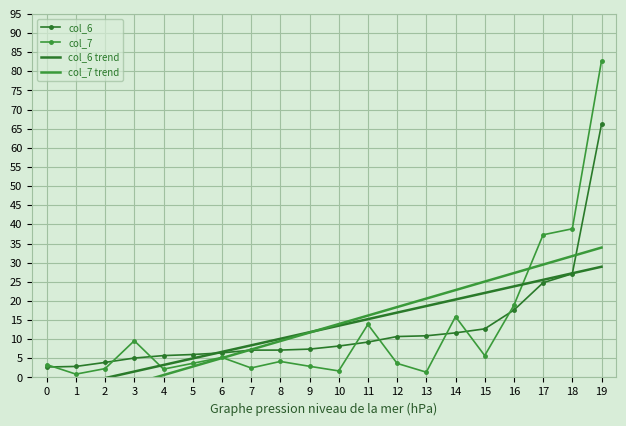

Count the number of categories in the chart.

20